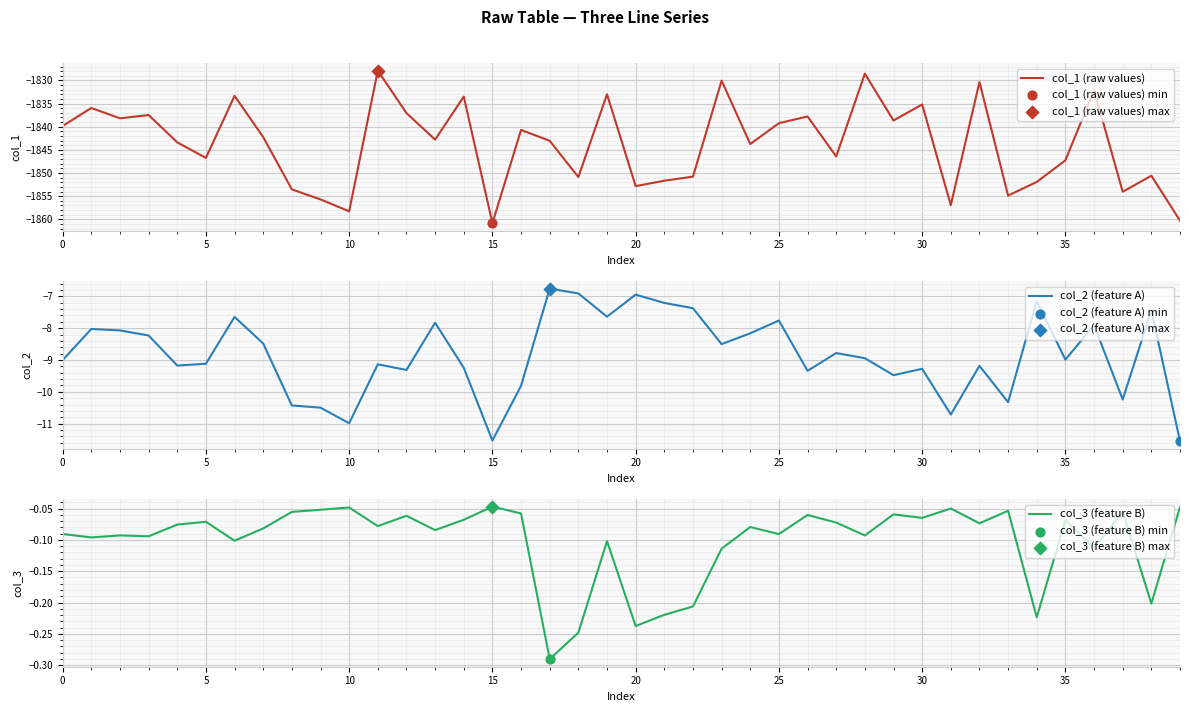

Which series has the largest Y range (max minus min)?

col_1 (raw values)